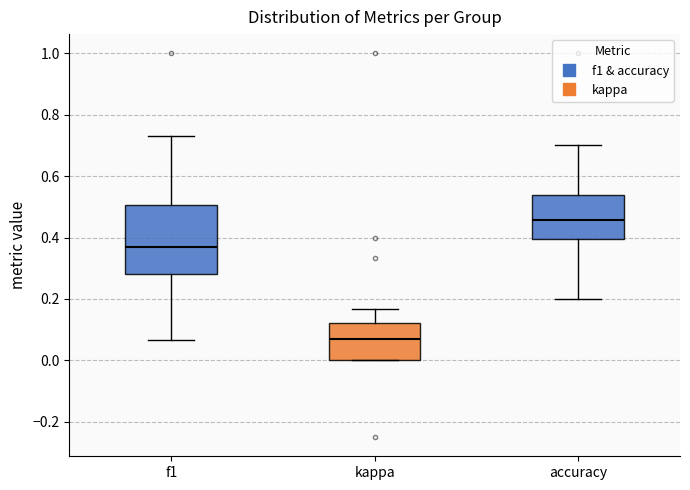

Comparing the boxes themselves (not the whiskers), which one is the tallest?

f1